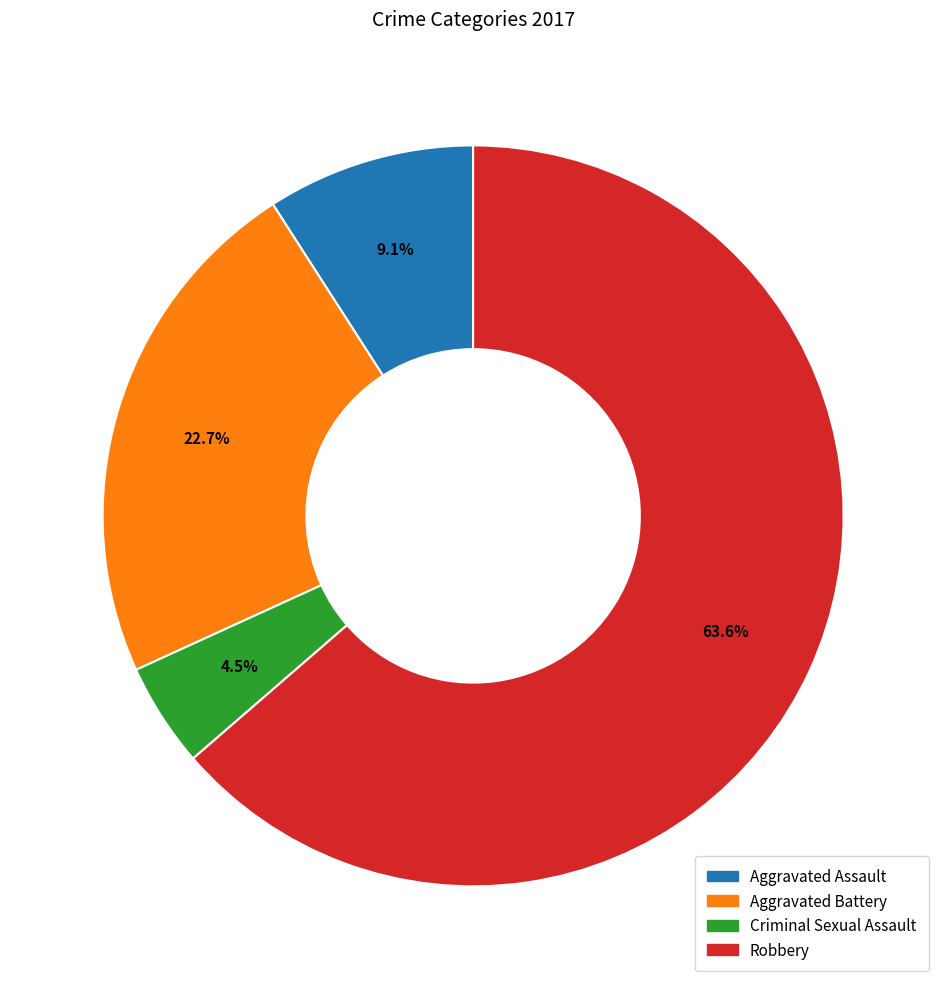

Combined, do Aggravated Battery and Robbery account for over 50%?

Yes